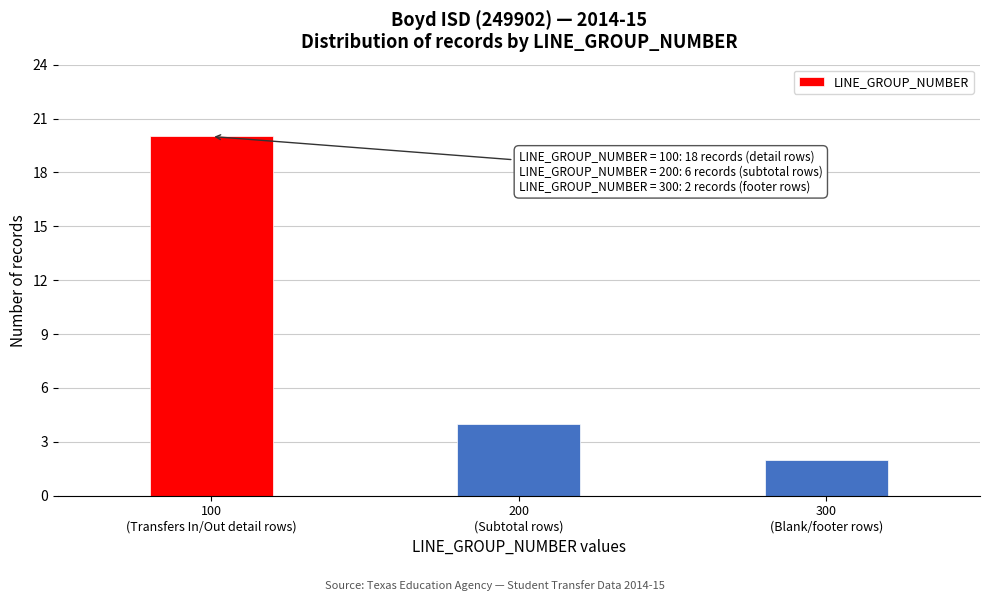

Reading left to right, list all the values displayed in this chart.

20	4	2